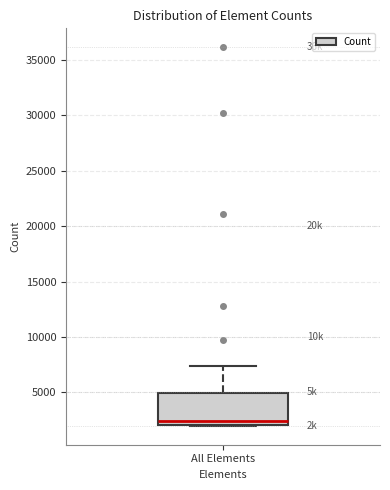

Transcribe this box plot: give where the median line is, the range the box spans, and where the two whiskers end, as read against the y-axis. The values are not printed on the chart, so give them approximately, as read against the axis.

median 2500, box 2000 to 5000, whiskers 2000 to 7500